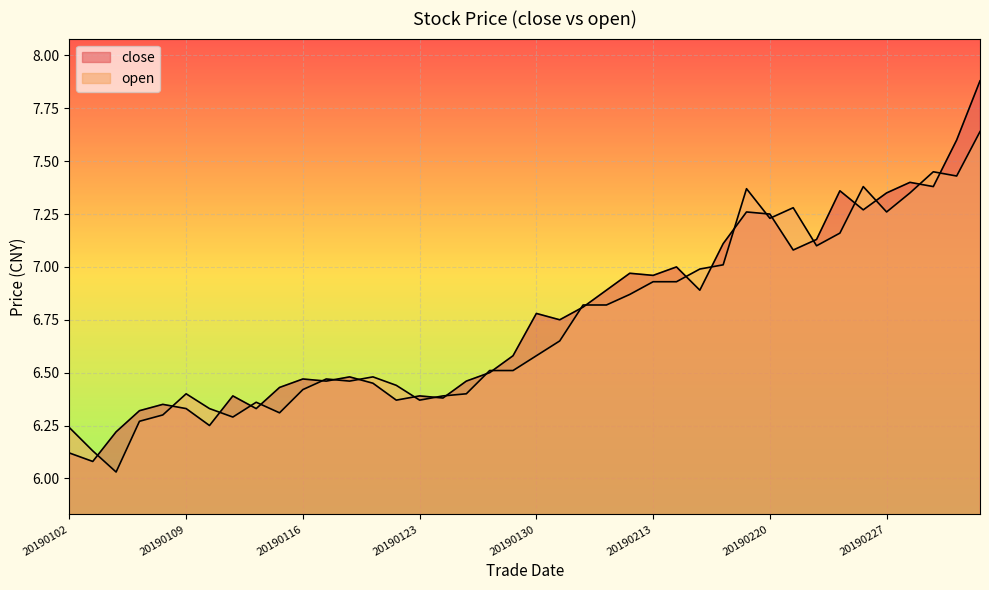

Between 20190124 and 20190211, which series saw the biggest shift?

close